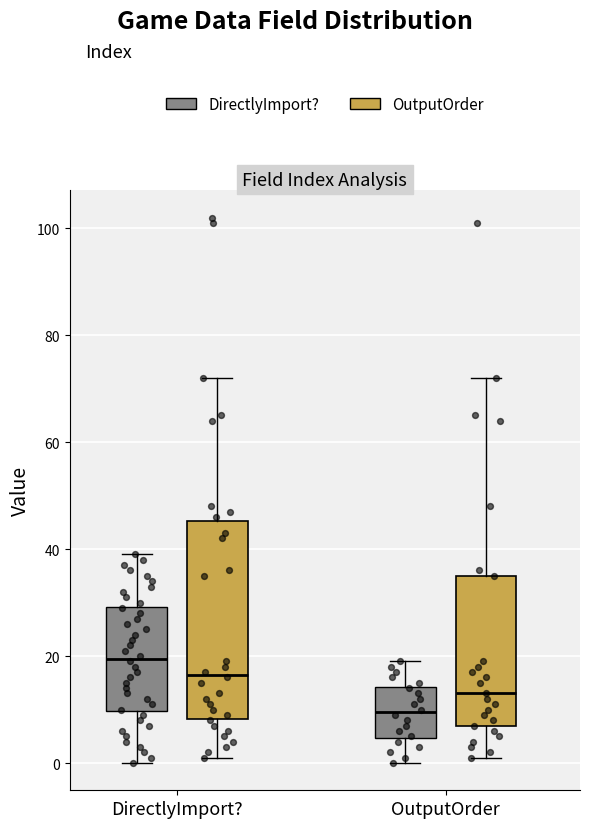

Where does the median line of the box for DirectlyImport? (OutputOrder) sit on the y-axis? The values are not printed on the chart, so give them approximately, as read against the axis.

16